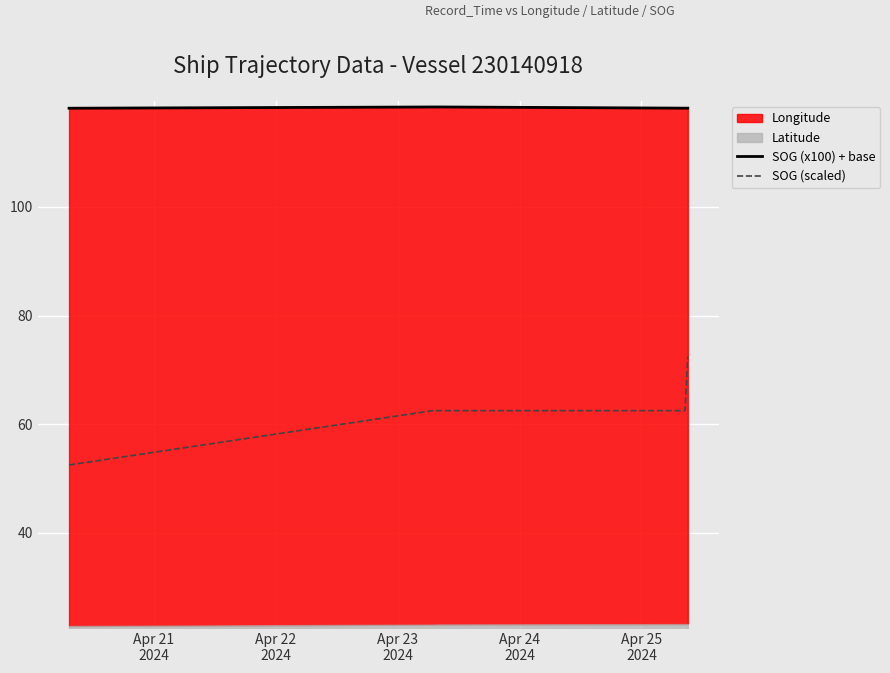

What is the highest value of the SOG (scaled) series?

72.5